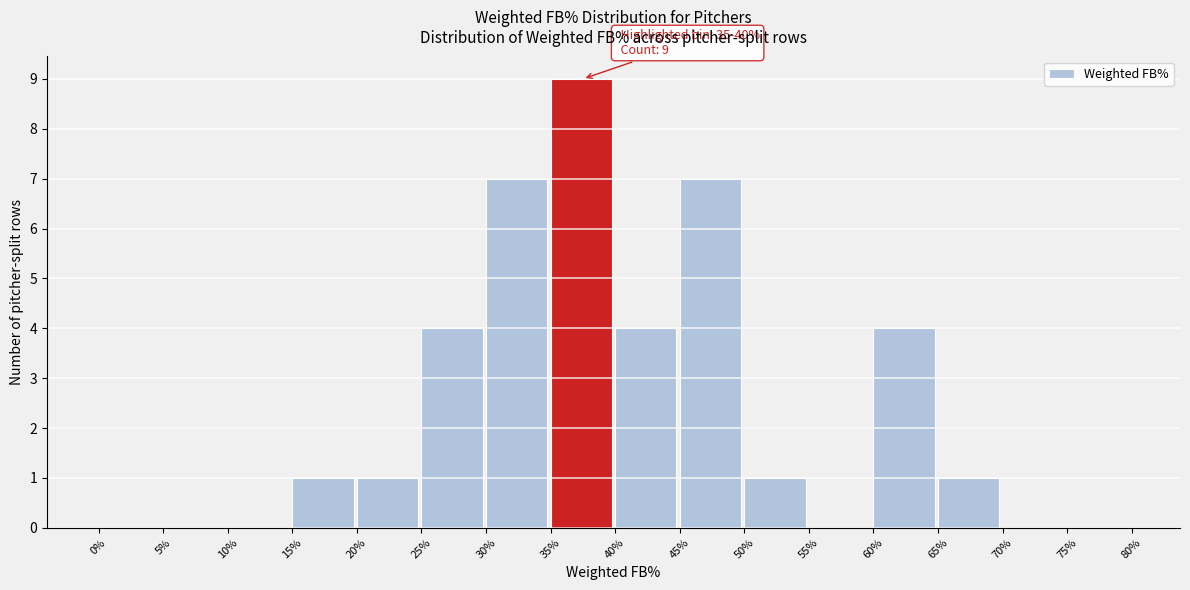

Reading left to right, what are all the values shown in this chart?

0%=0	5%=0	10%=0	15%=1	20%=1	25%=4	30%=7	35%=9	40%=4	45%=7	50%=1	55%=0	60%=4	65%=1	70%=0	75%=0